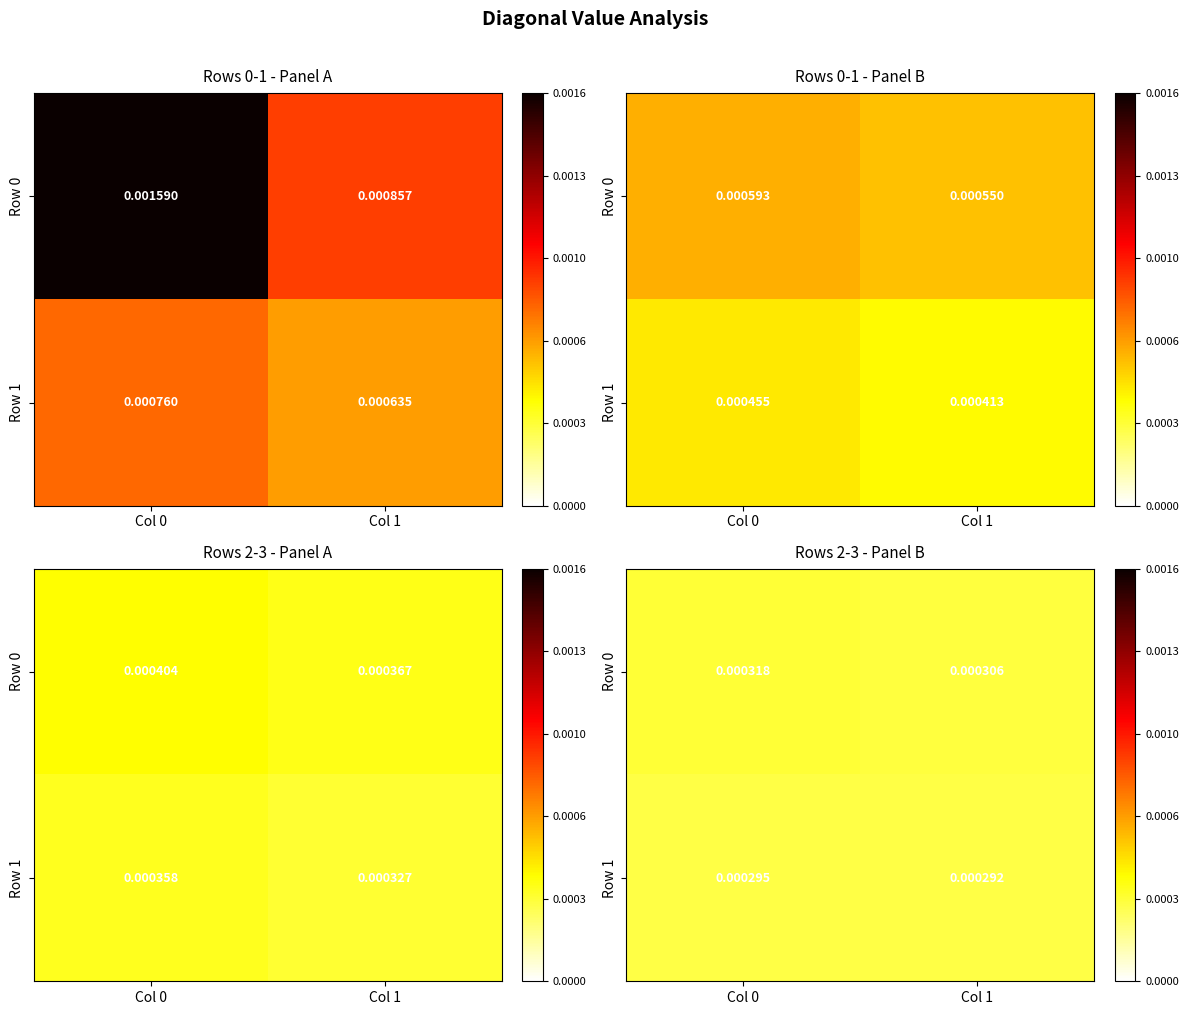

How many distinct data groups are displayed?

2